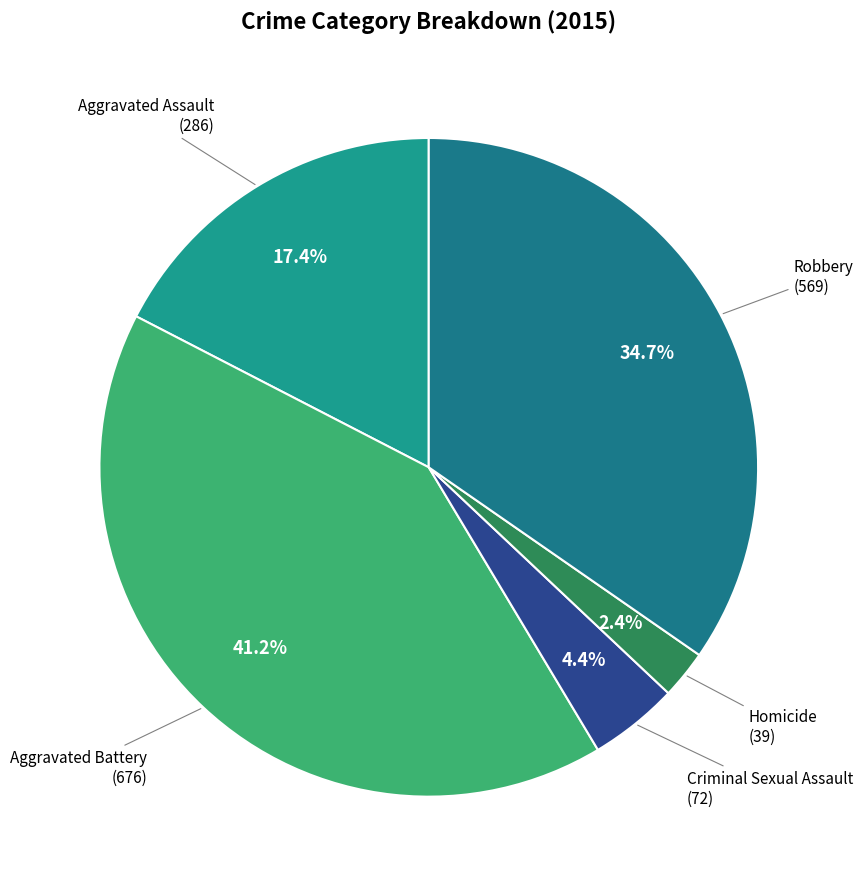

How much of the chart is everything except Aggravated Battery?

58.8%